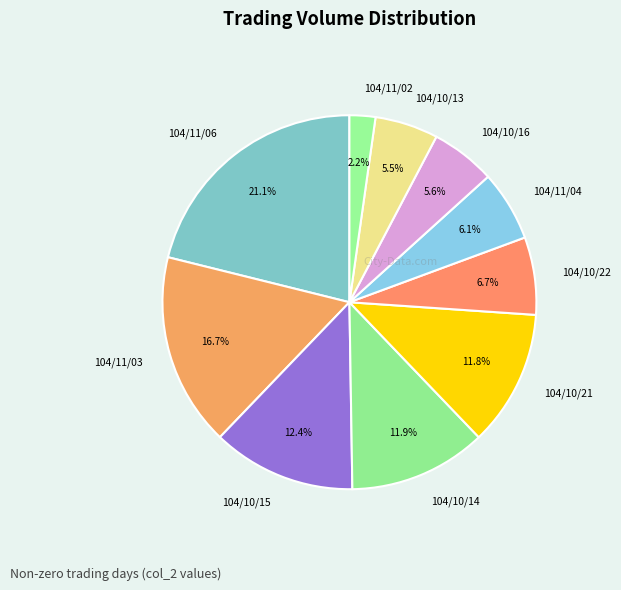

What is the smallest slice in the pie chart?

104/11/02